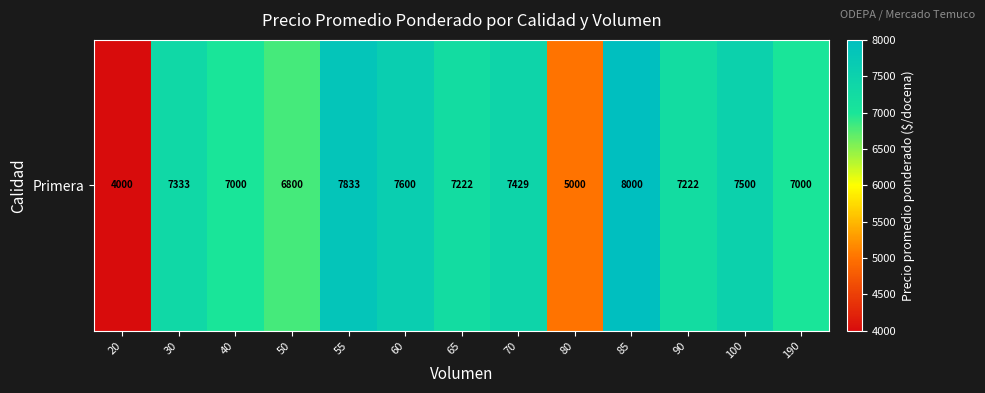

What is the change in value from 60 to 65?

-378